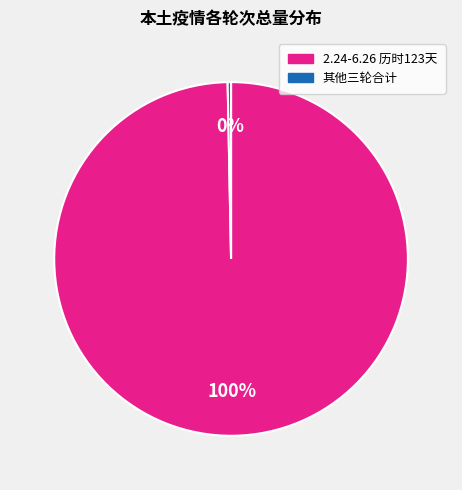

Which slice represents more than half of the pie?

2.24-6.26 历时123天